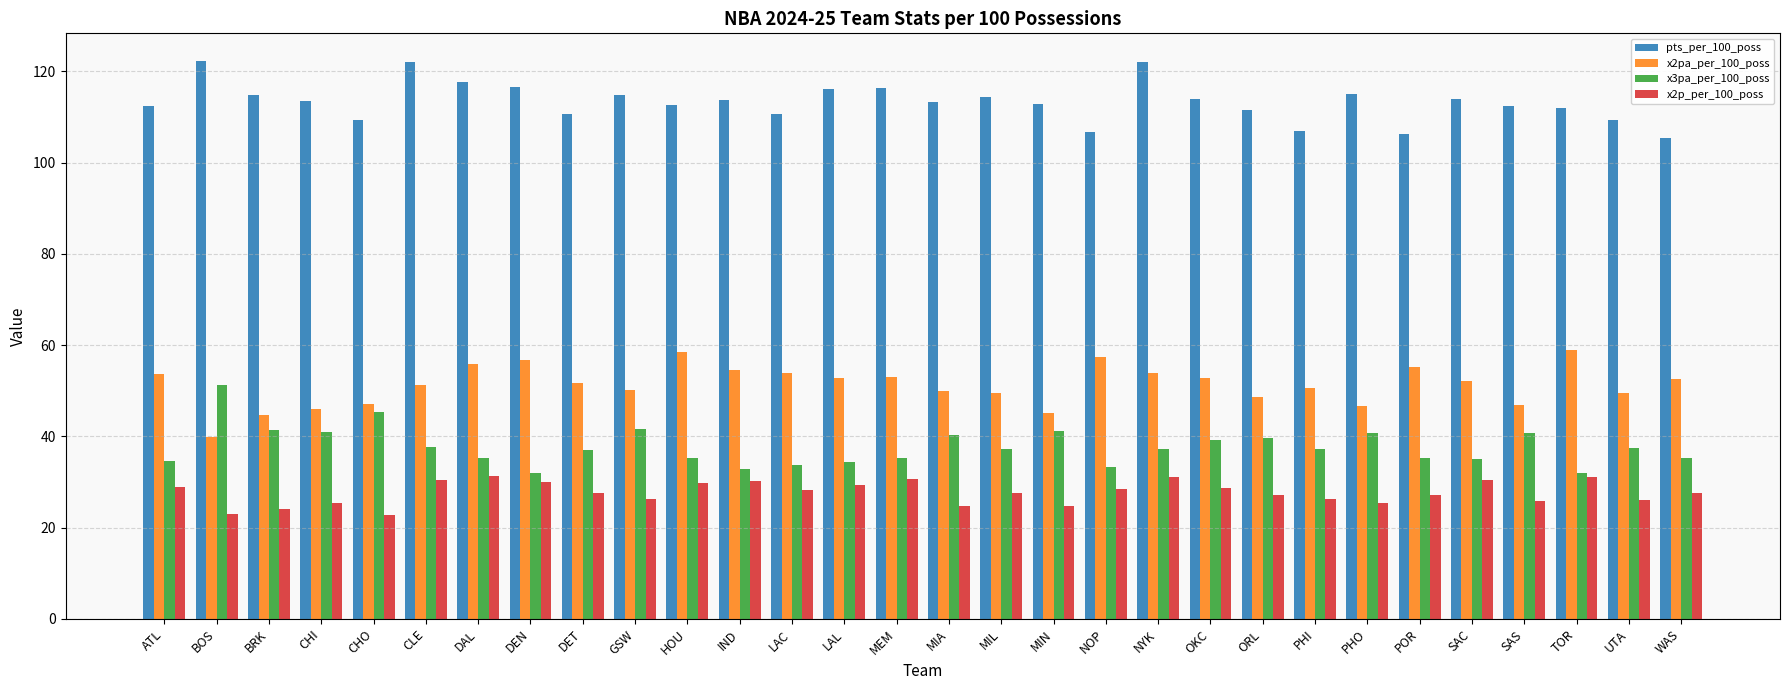

What is the spread (max minus min) of values at PHO?

89.7